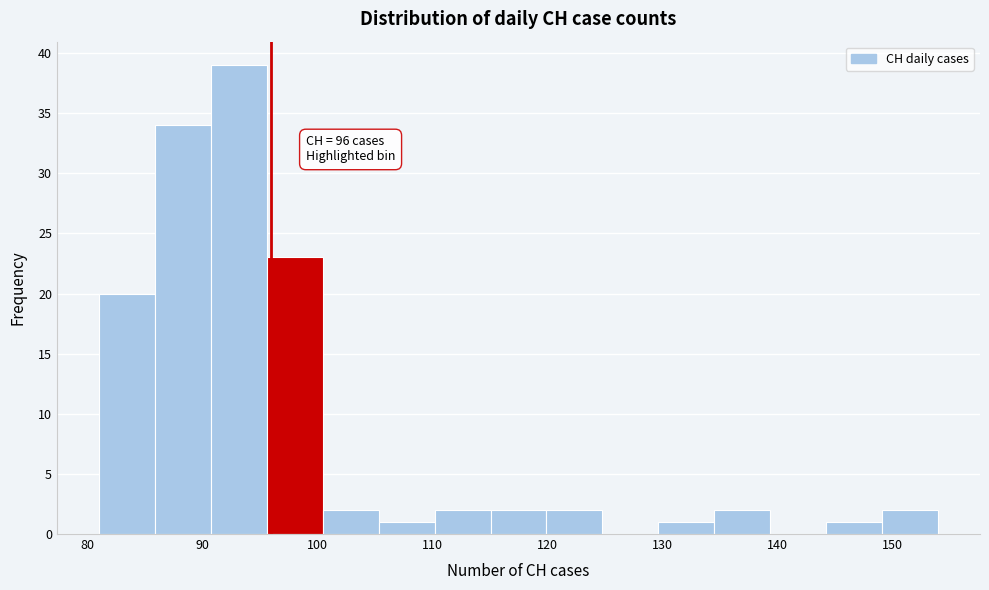

Over which range of the x-axis is the bar tallest?

91 to 96